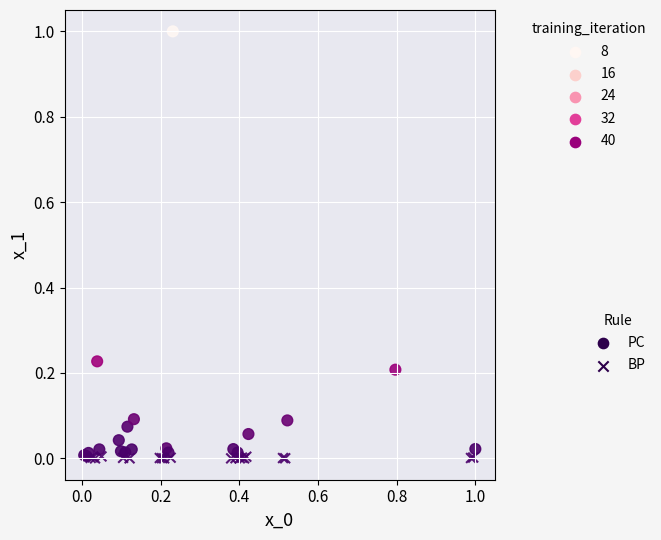

What are all the series names shown in the legend?

PC, BP